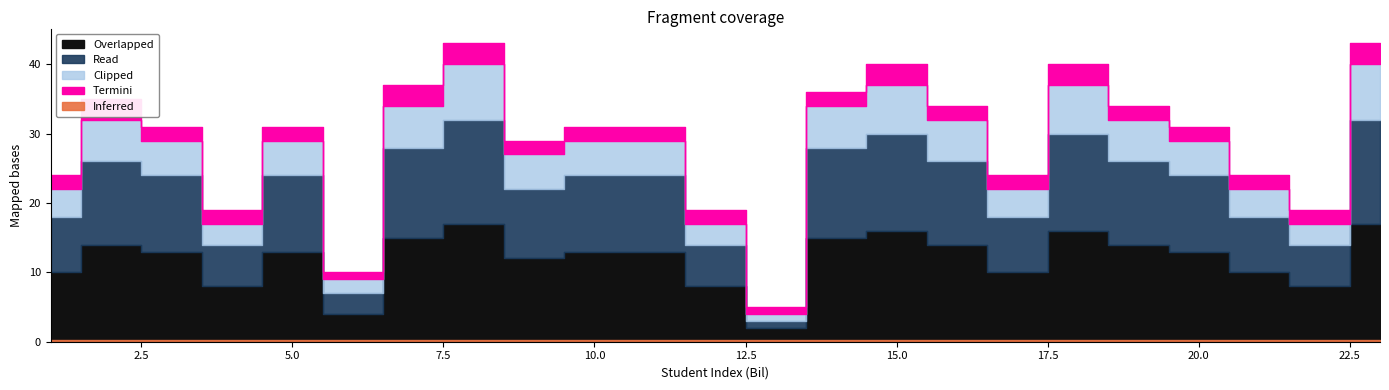

Reading left to right, extract all data points from this chart.

Quiz: 18	23	22	14	22	7	25	27	20	21	22	13	2	24	26	23	16	26	23	22	17	13	28
Overlapped: 10	14	13	8	13	4	15	17	12	13	13	8	2	15	16	14	10	16	14	13	10	8	17
Read: 8	12	11	6	11	3	13	15	10	11	11	6	1	13	14	12	8	14	12	11	8	6	15
Termini: 2	3	2	2	2	1	3	3	2	2	2	2	1	2	3	2	2	3	2	2	2	2	3
Clipped: 4	6	5	3	5	2	6	8	5	5	5	3	1	6	7	6	4	7	6	5	4	3	8